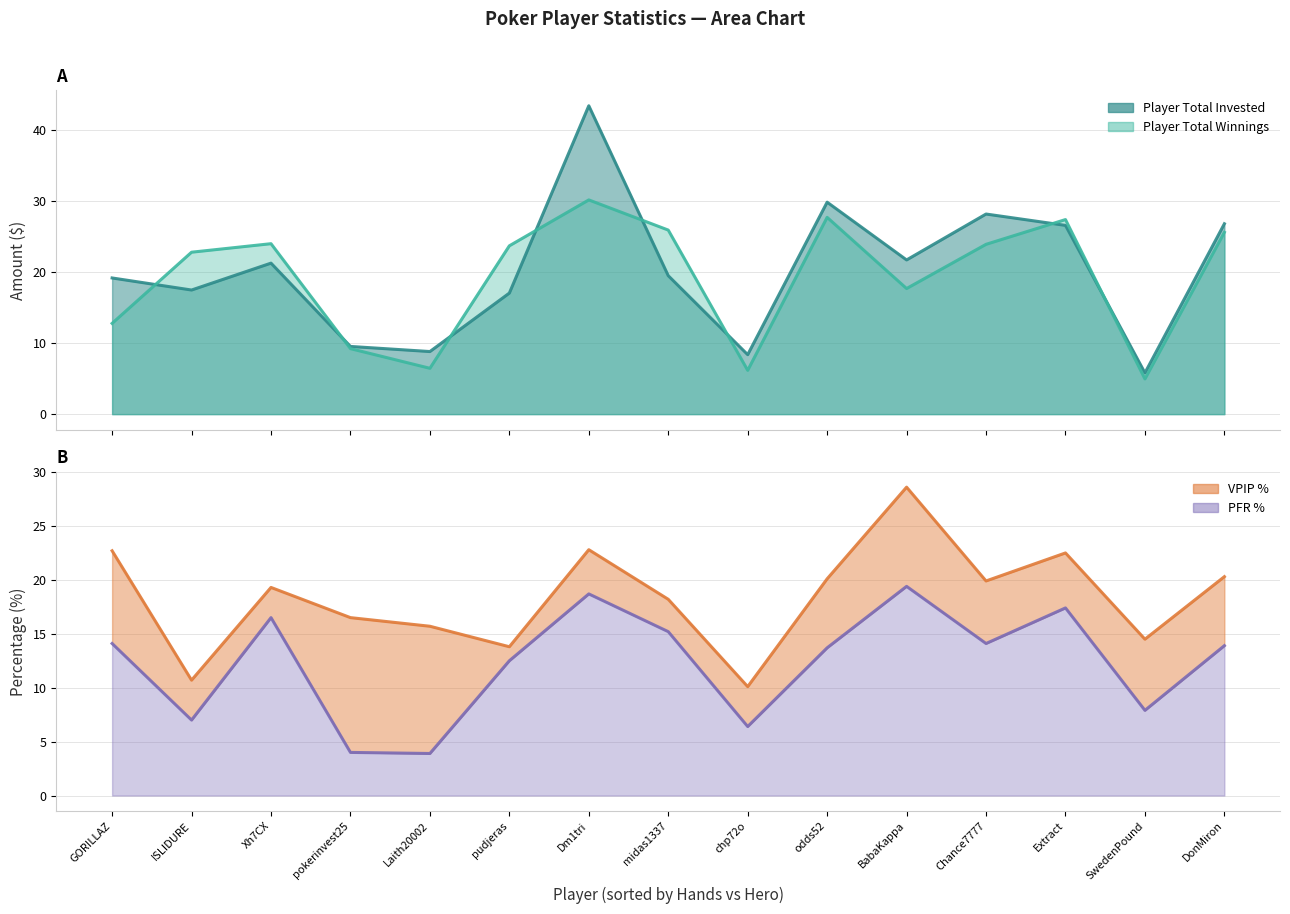

What is the difference between the maximum and second lowest values in the PFR % series?

15.4